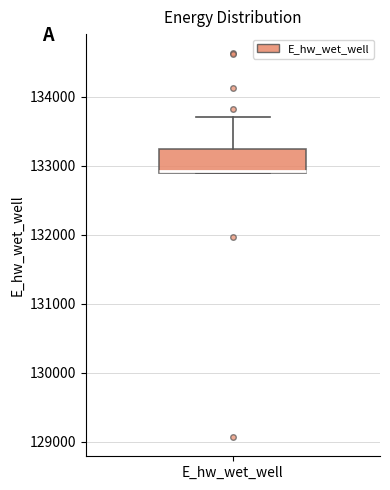

Where is the lower edge of the box for E_hw_wet_well on the y-axis? The values are not printed on the chart, so give them approximately, as read against the axis.

132900